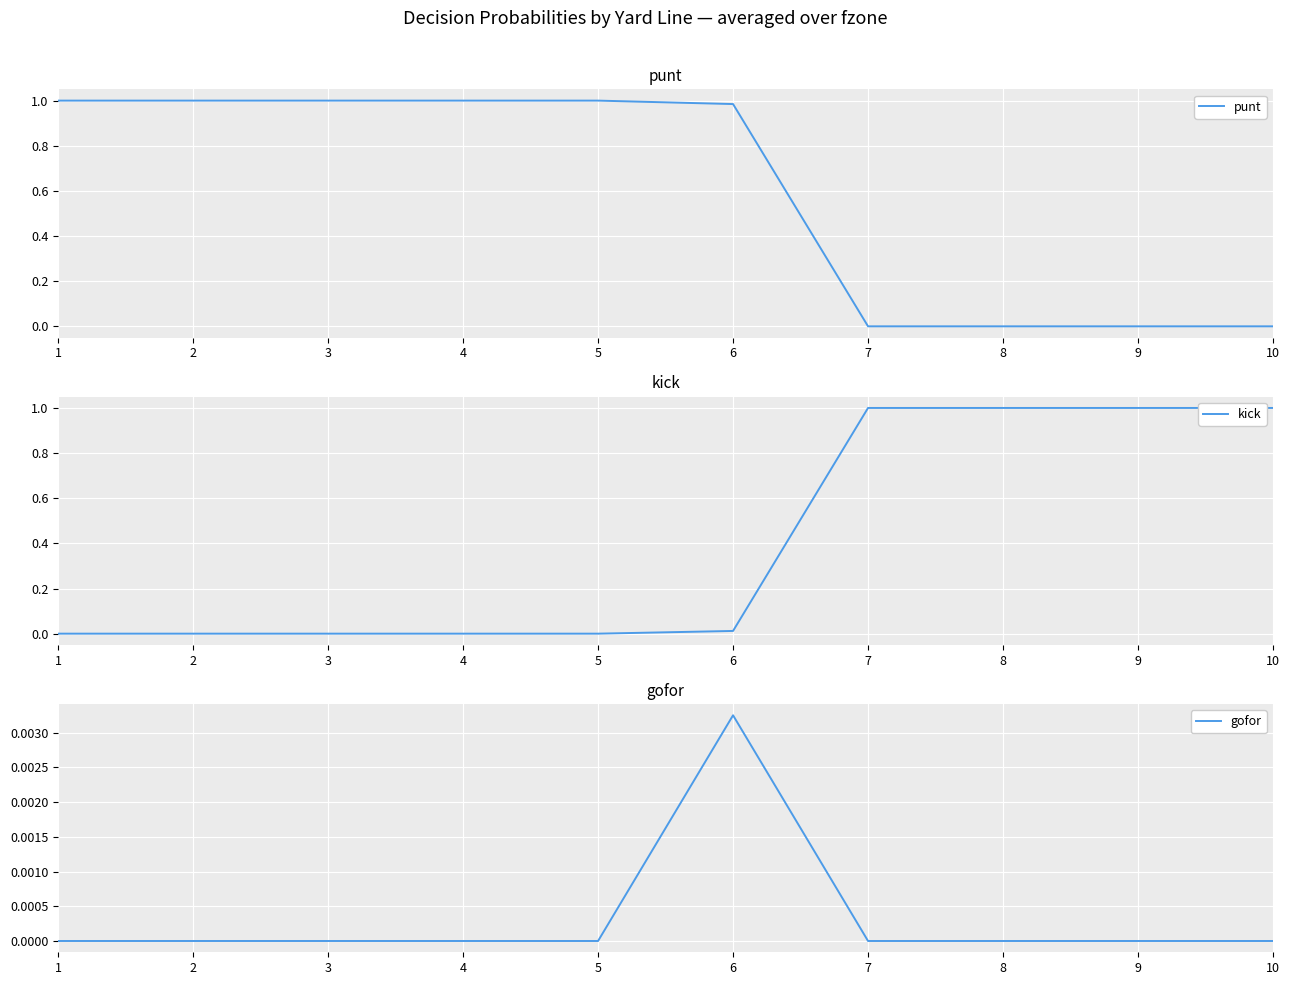

What is the difference between the maximum and minimum values in the kick series?

1.0